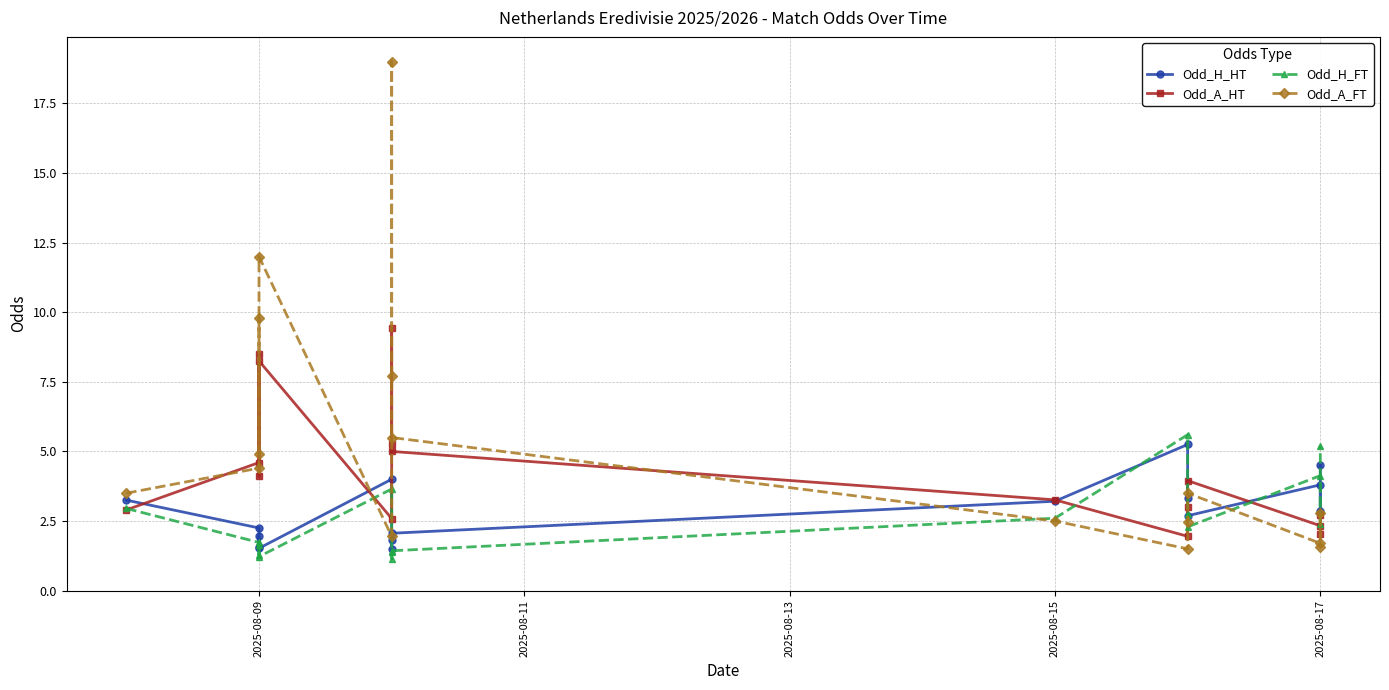

How many values in the Odd_A_FT series exceed 3?

9